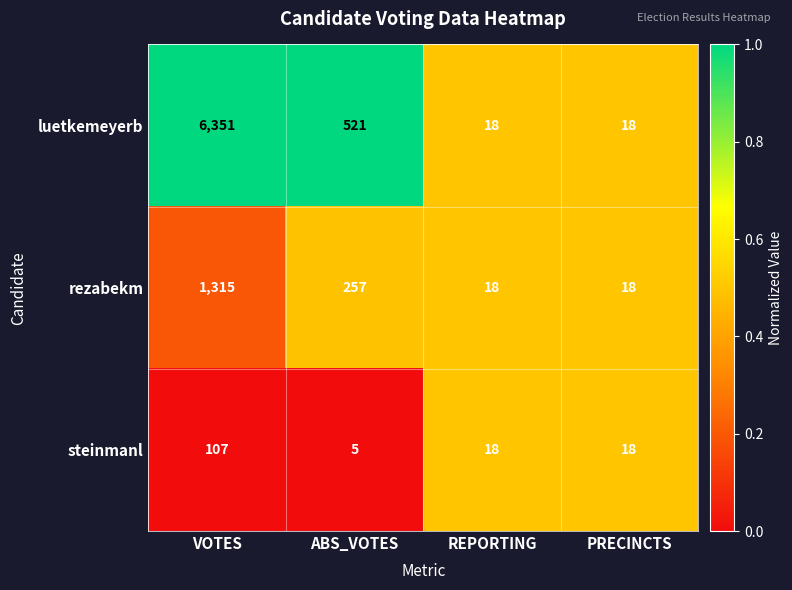

Reading right to left, what are all the values shown in this chart?

luetkemeyerb: 18	18	521	6351
rezabekm: 18	18	257	1315
steinmanl: 18	18	5	107